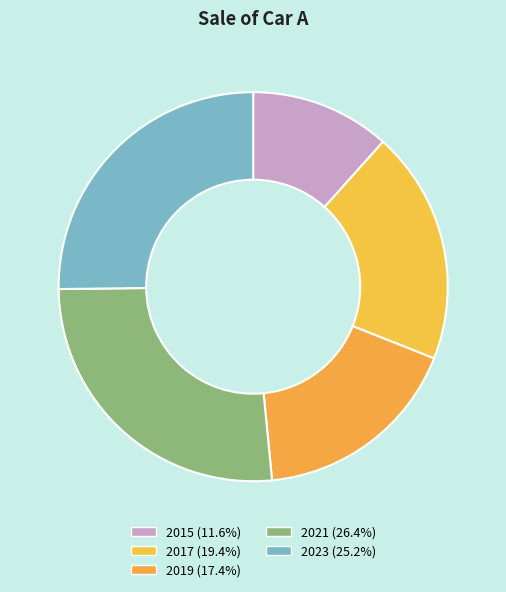

Which slice is the smallest?

2015